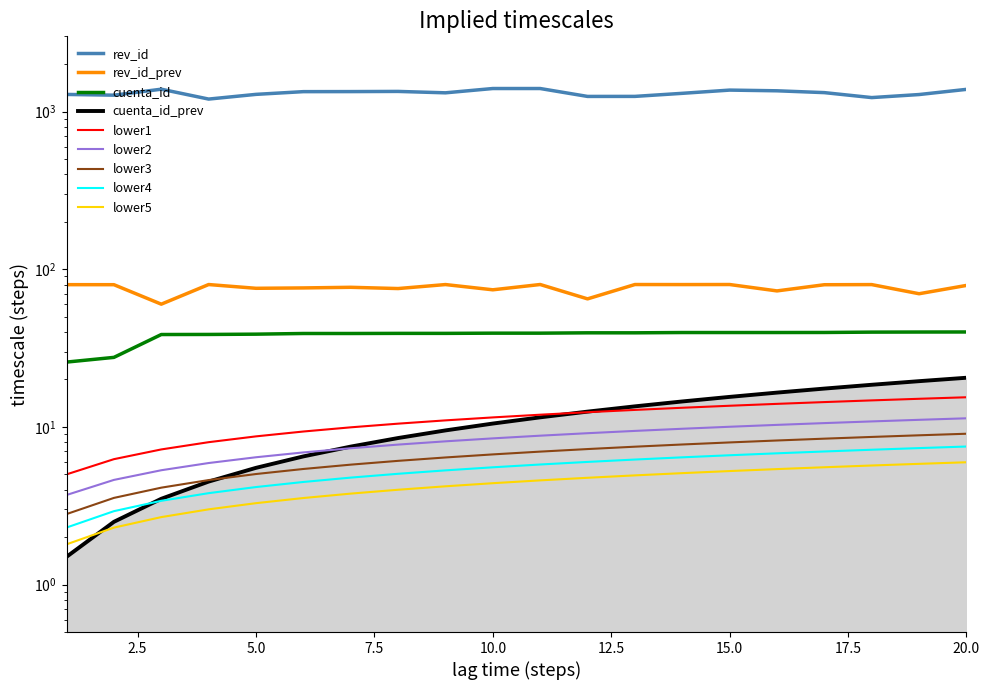

How many data points does each series have?

20